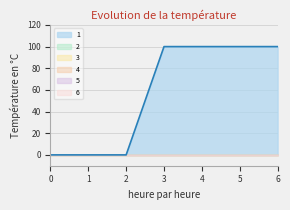

Does the chart have visible grid lines?

Yes